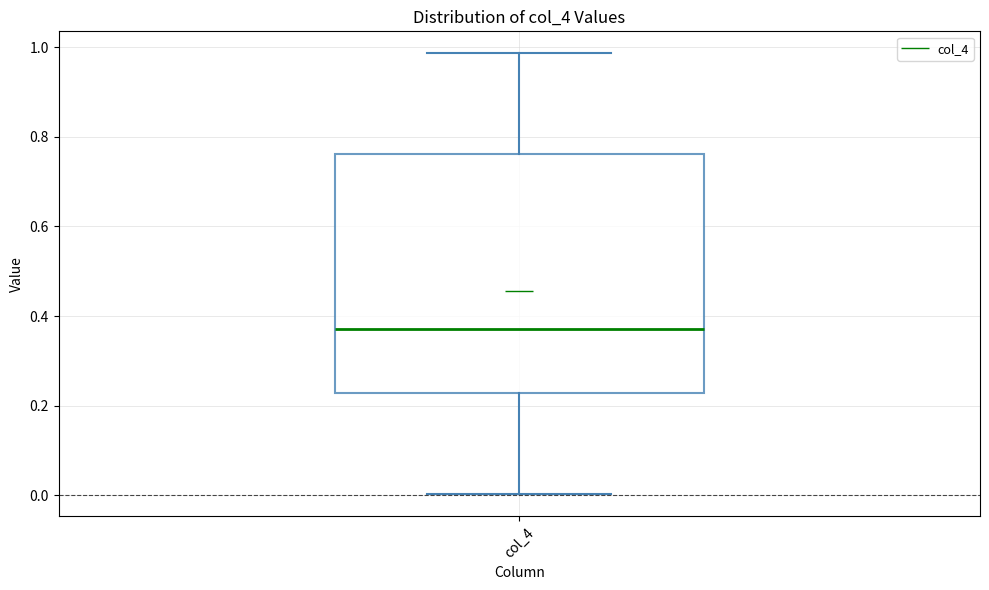

Read this box plot against the y-axis: the position of the median line, the range covered by the box, and the ends of both whiskers. The values are not printed on the chart, so give them approximately, as read against the axis.

median 0.38, box 0.22 to 0.76, whiskers 0.00 to 0.98